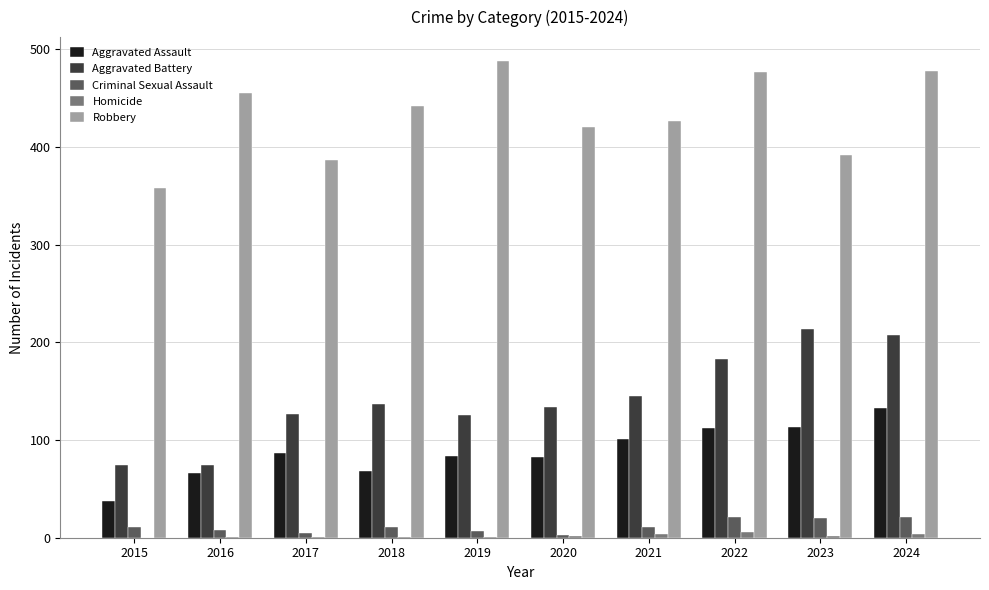

The value of Criminal Sexual Assault at 2024 is 21. True or false?

True